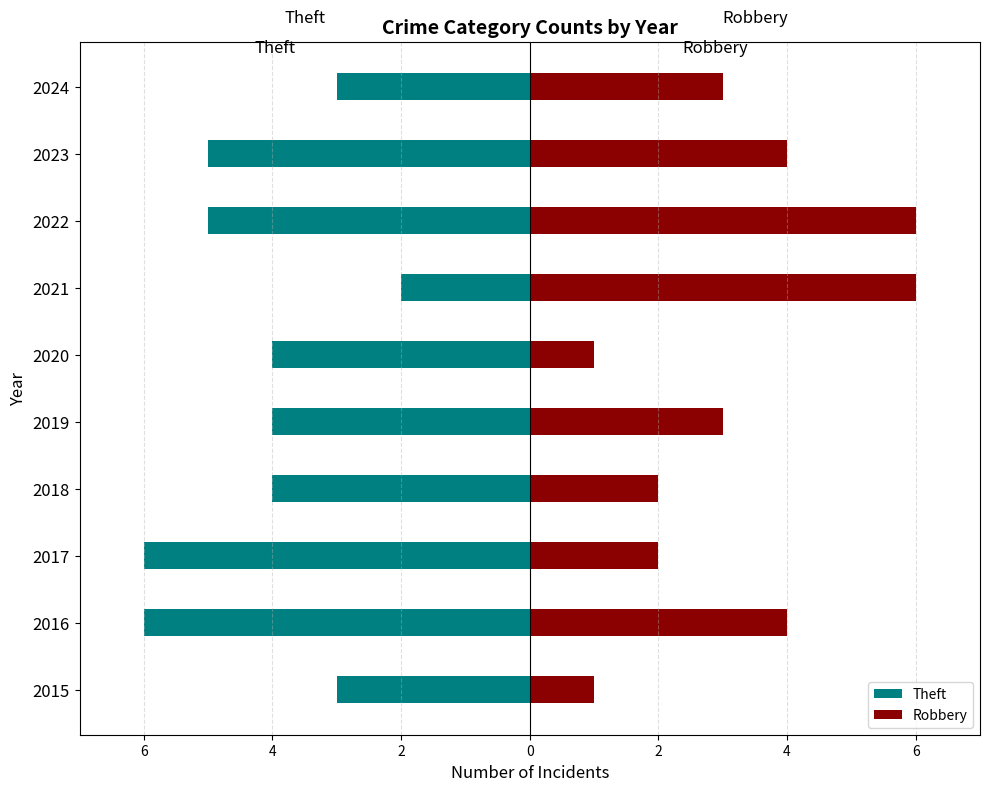

How many values in the Theft series exceed -4?

3